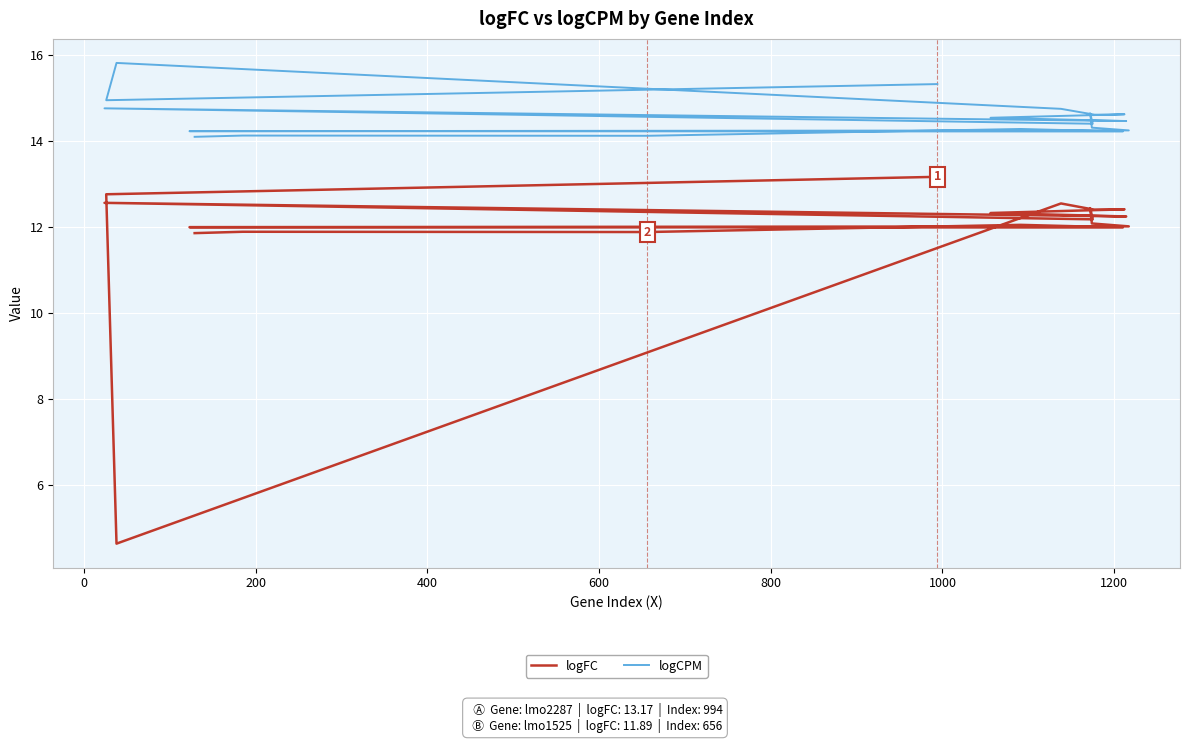

What is the value of the logCPM point at the 12th from the left?

14.7